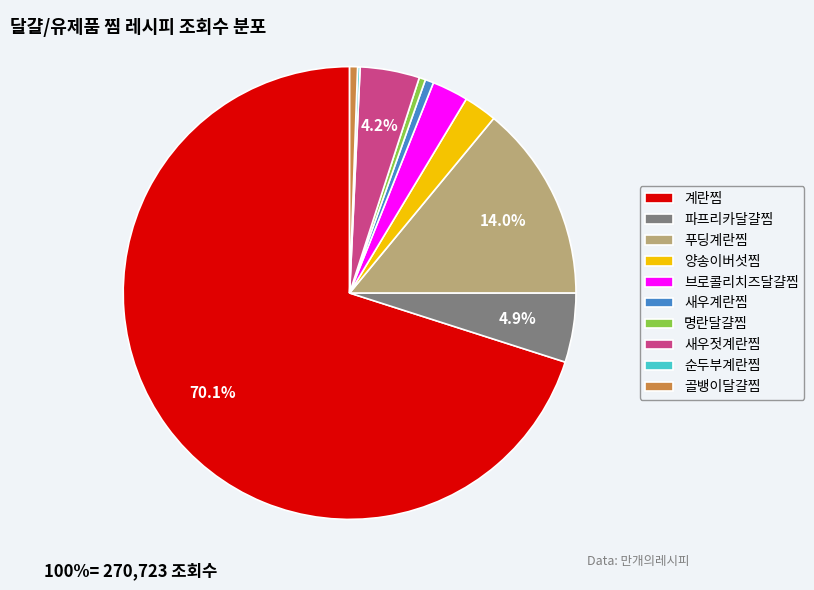

Which has a higher value, 브로콜리치즈달걀찜 or 새우젓계란찜?

새우젓계란찜